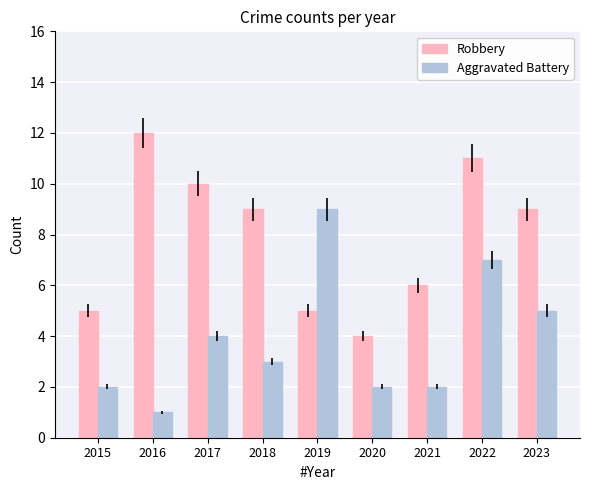

Count the Robbery values in the range 5 to 10.

6